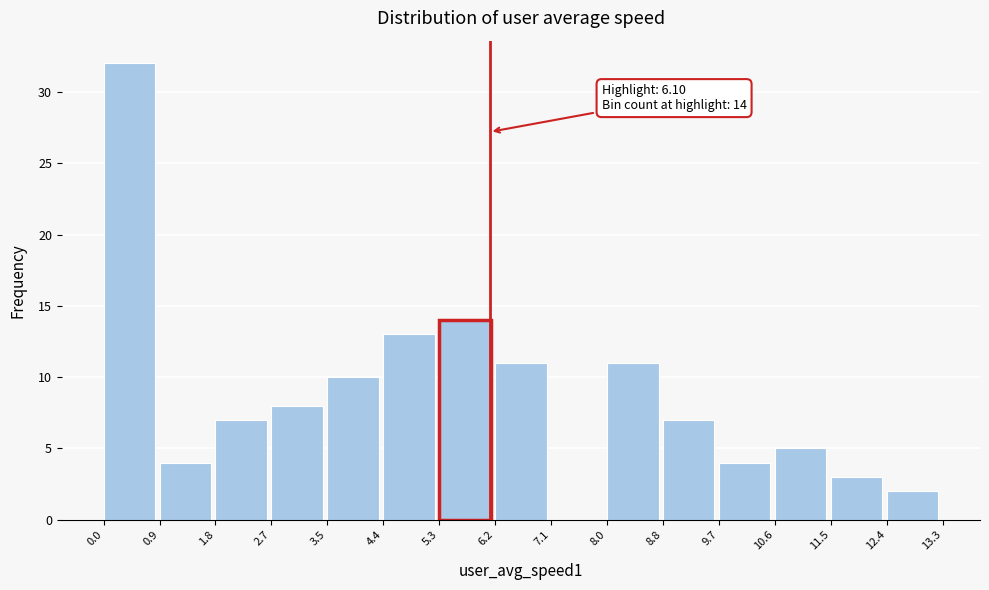

Over which range of the x-axis is the bar tallest?

0.0 to 0.9